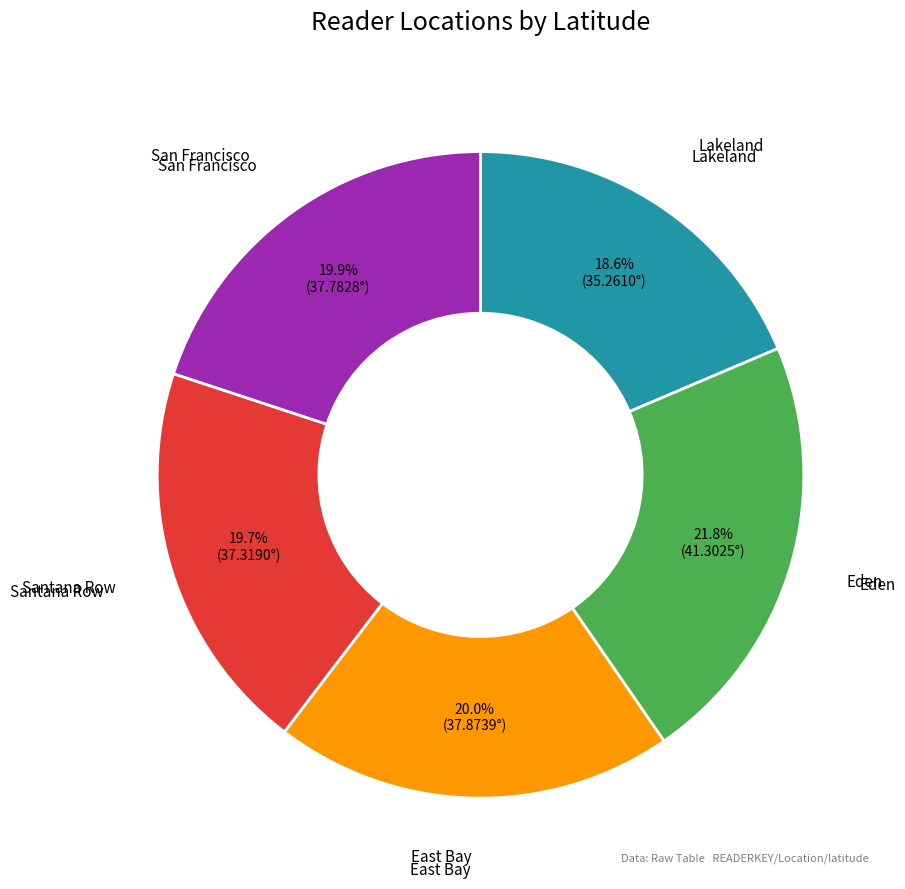

Is there any slice that represents more than half of the pie?

No